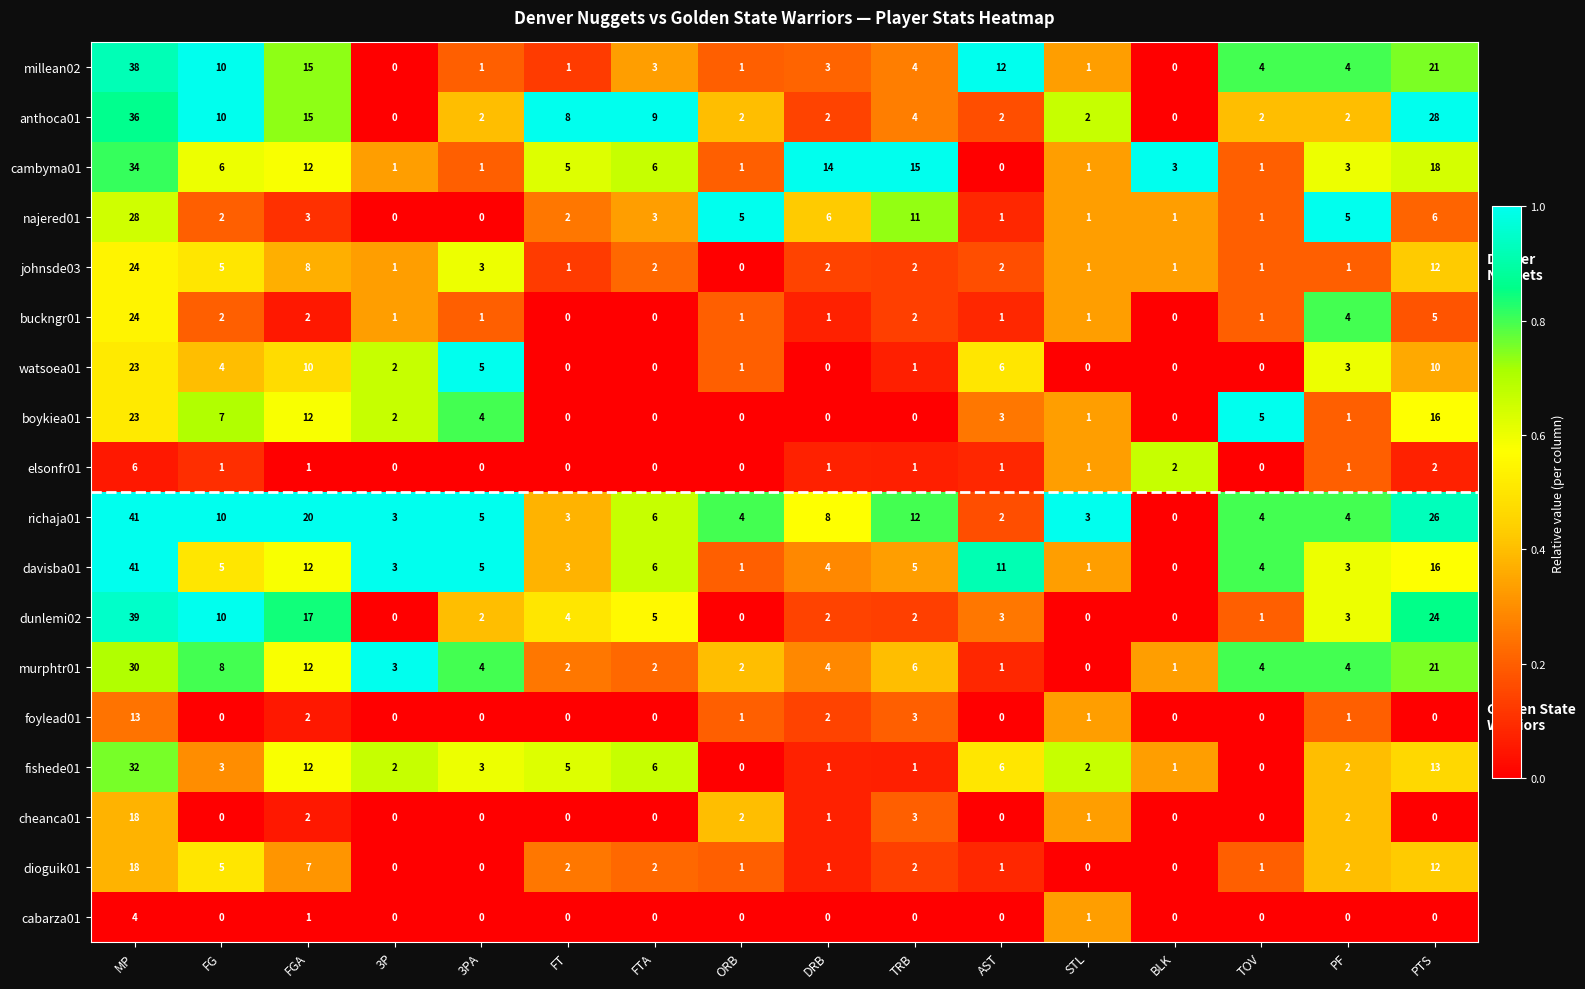

How many values in cabarza01 are above zero?

3